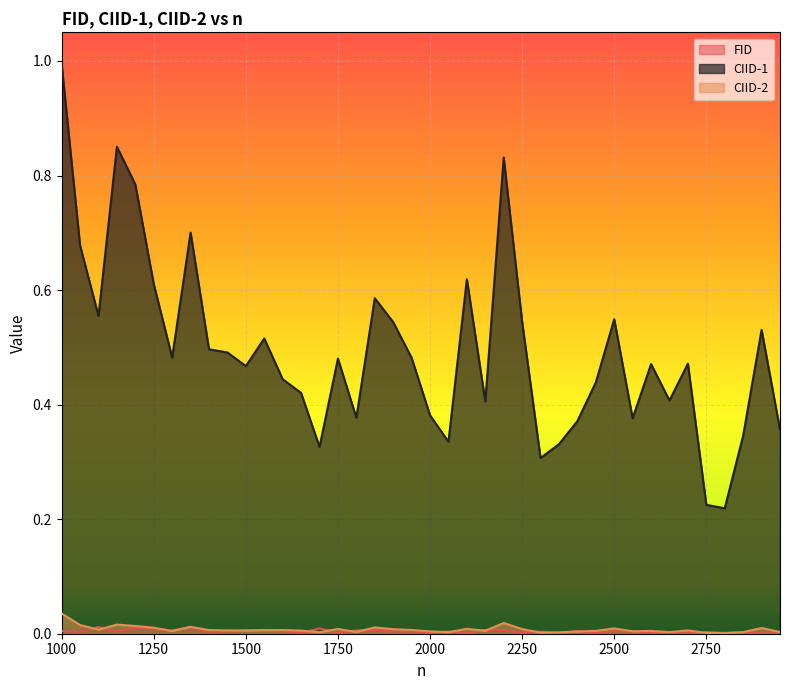

How many lines are shown in the chart?

3